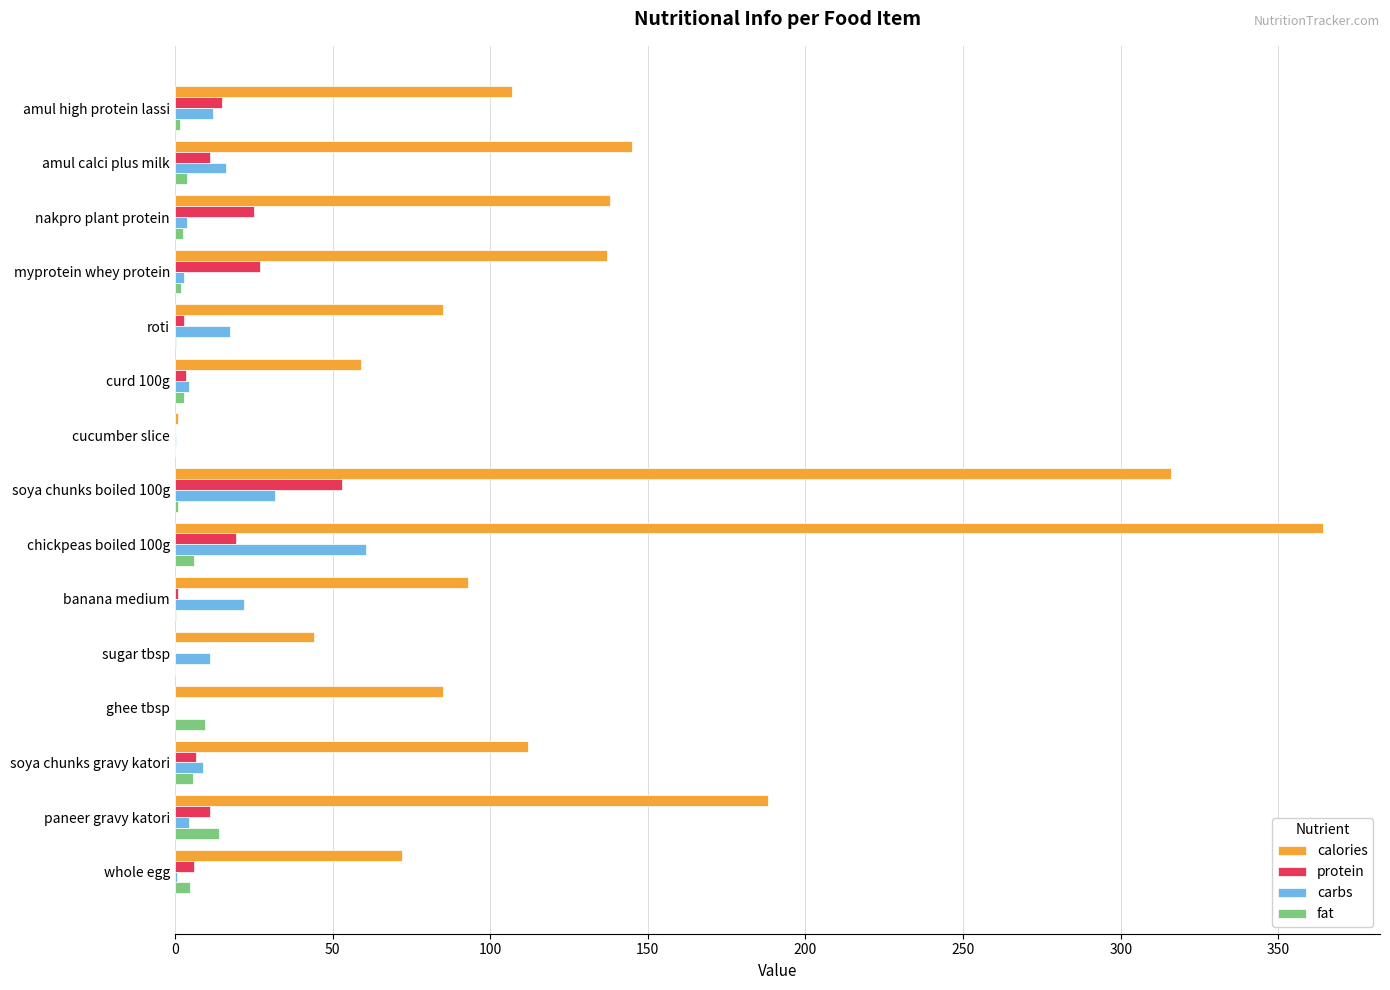

Is it true that calories equals 47.2 at amul high protein lassi?

False